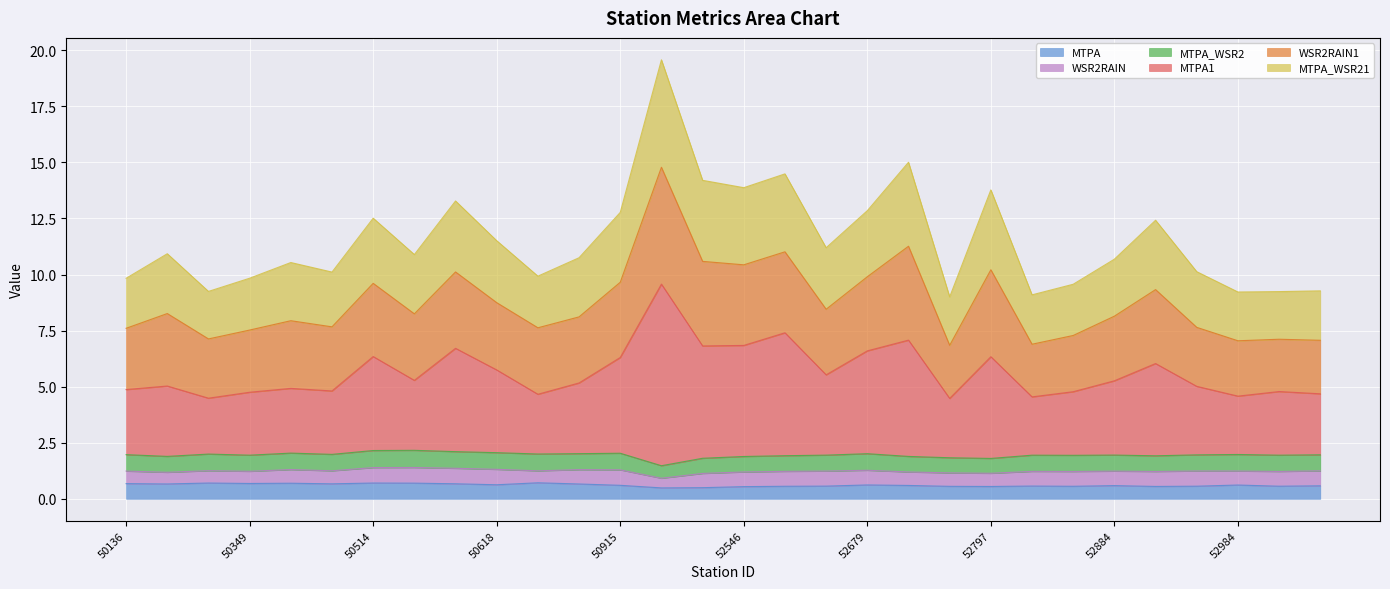

What is the difference between the highest and lowest values at 52787?

8.4